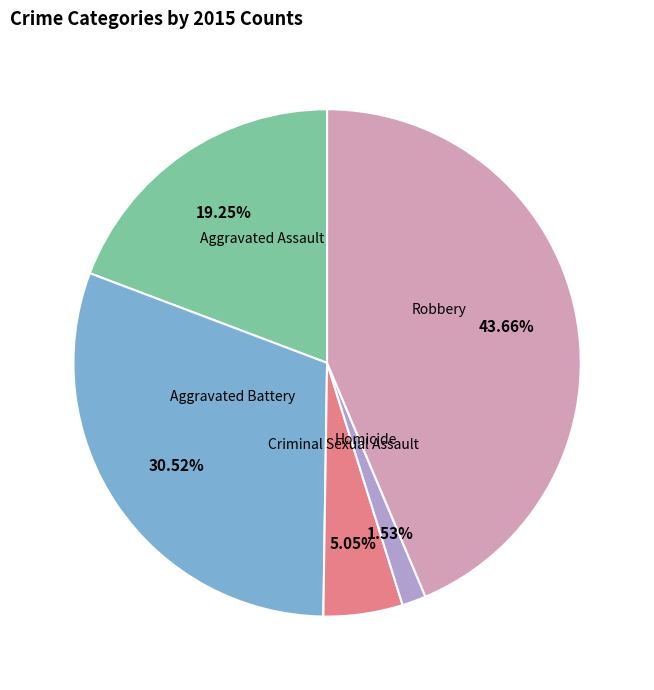

What is the ratio of the value at Homicide to the value at Criminal Sexual Assault?

0.3